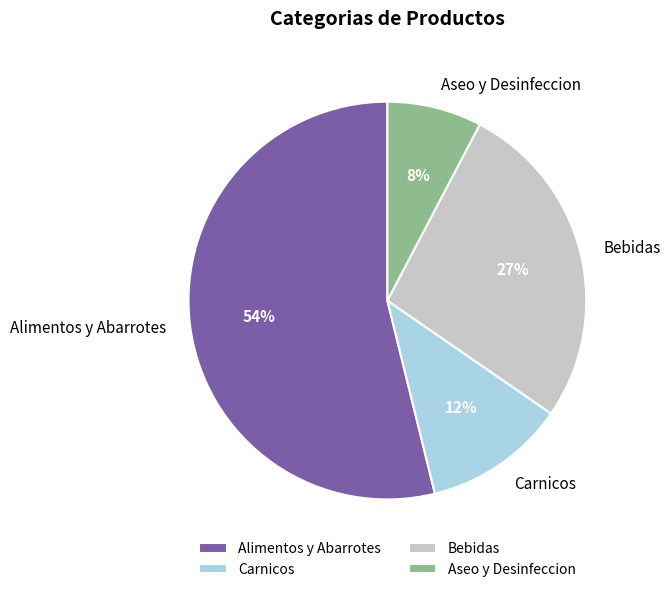

Which category accounts for the majority?

Alimentos y Abarrotes